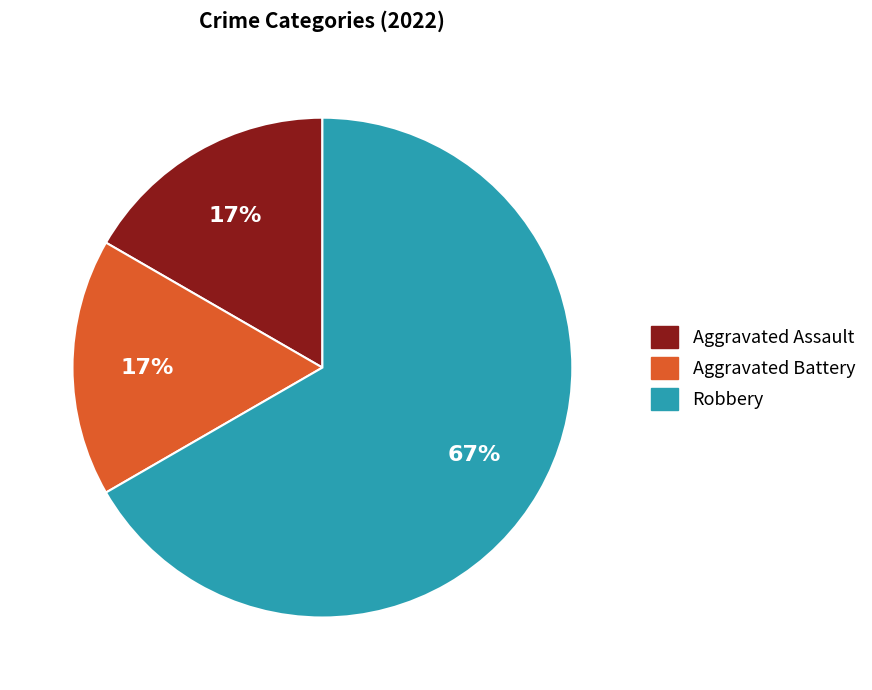

The Aggravated Assault slice represents 7% of the pie. True or false?

False